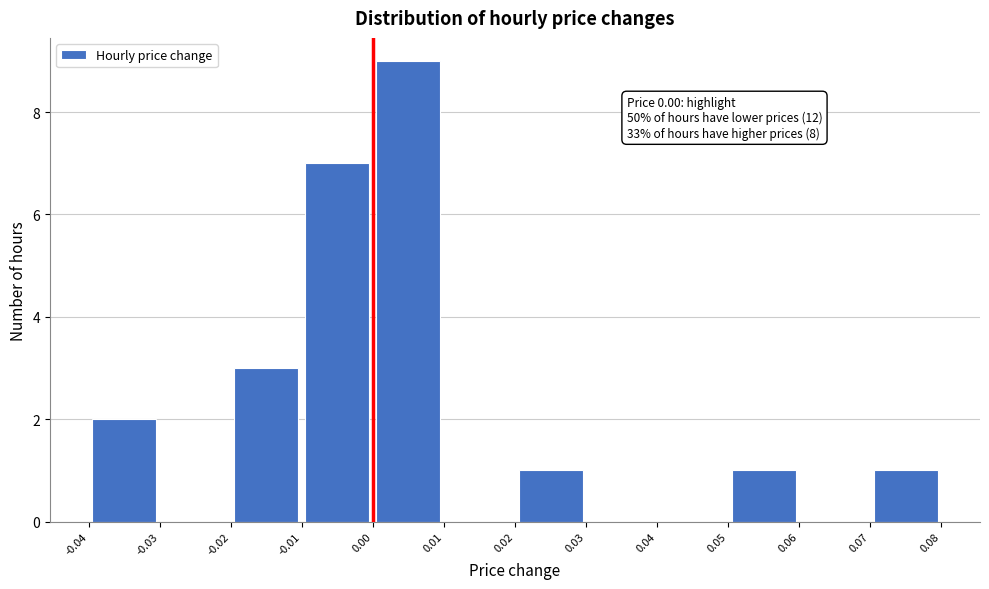

Over which range of the x-axis is the bar tallest?

0.00 to 0.01